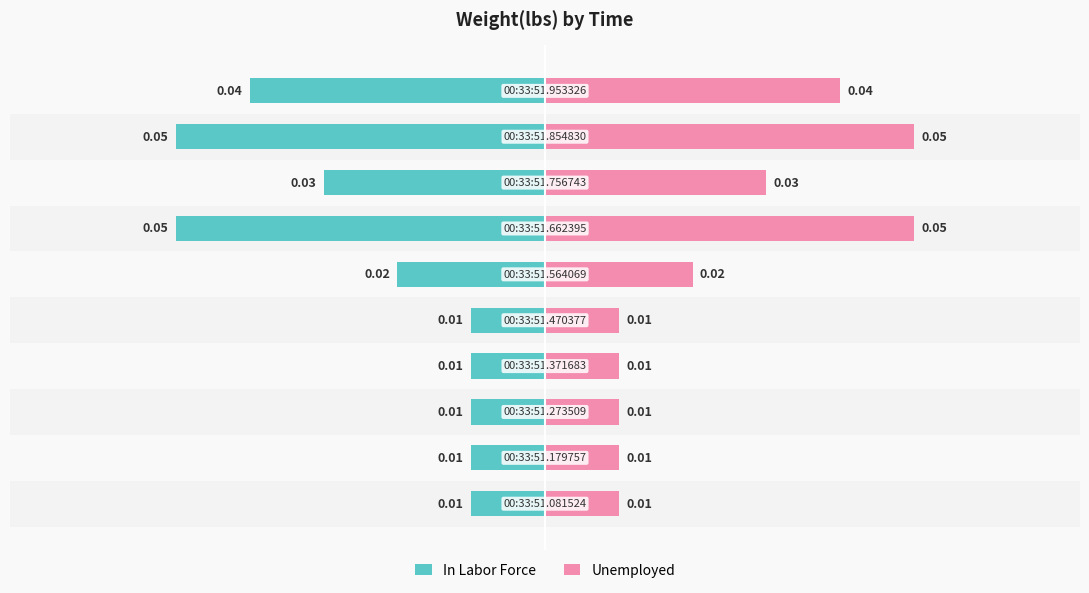

The value of Unemployed at 3 is 0.0. True or false?

True